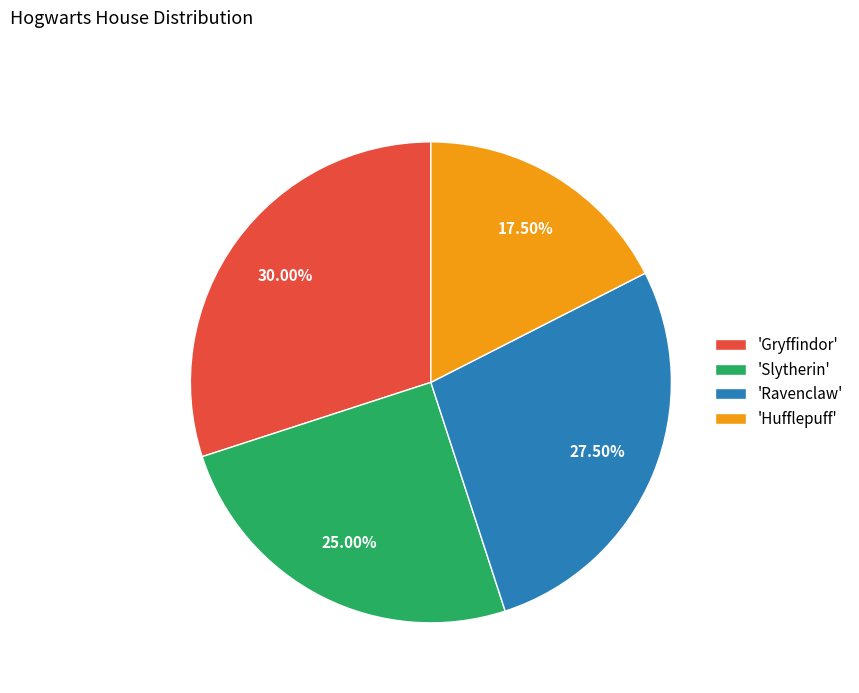

Does 'Ravenclaw' account for over 50% of the chart?

No